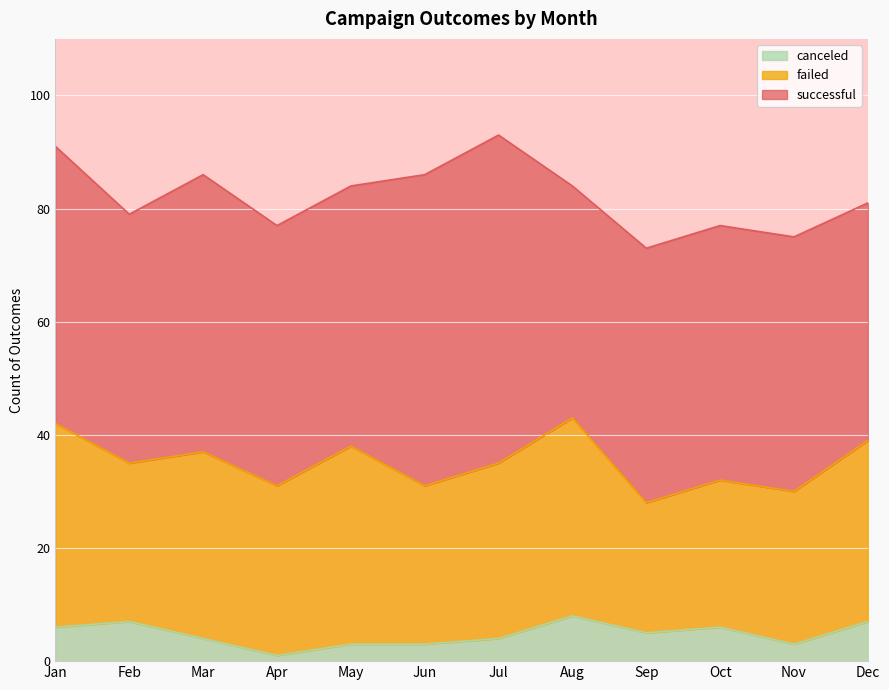

What is the value of the successful point at the 11th from the left?

45